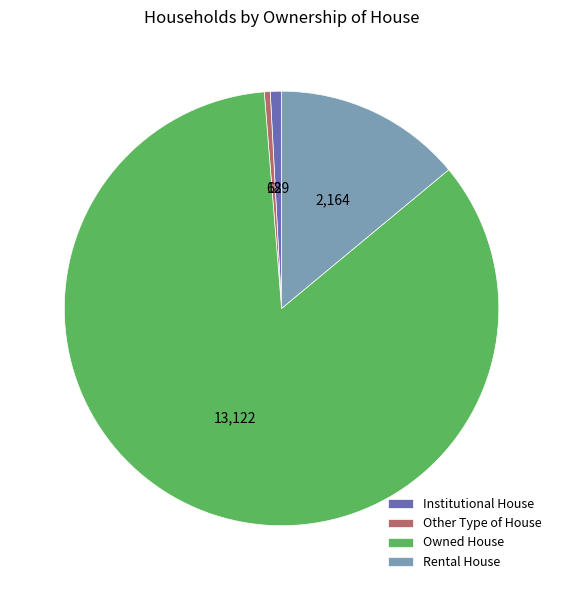

How many slices are in this pie chart?

4